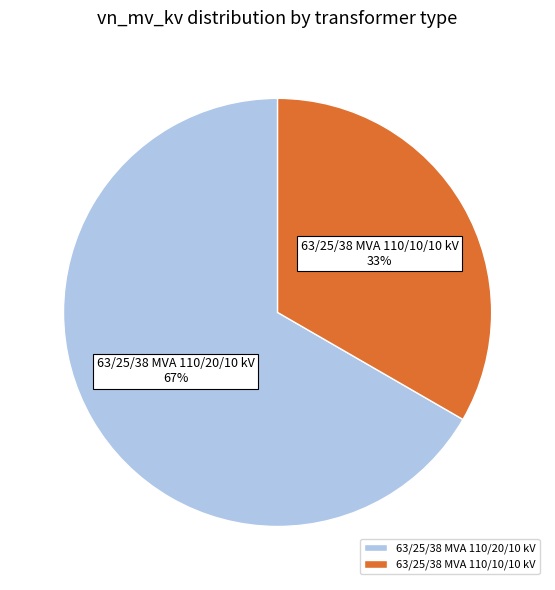

Is the sum of 63/25/38 MVA 110/10/10 kV and 63/25/38 MVA 110/20/10 kV greater than half?

Yes